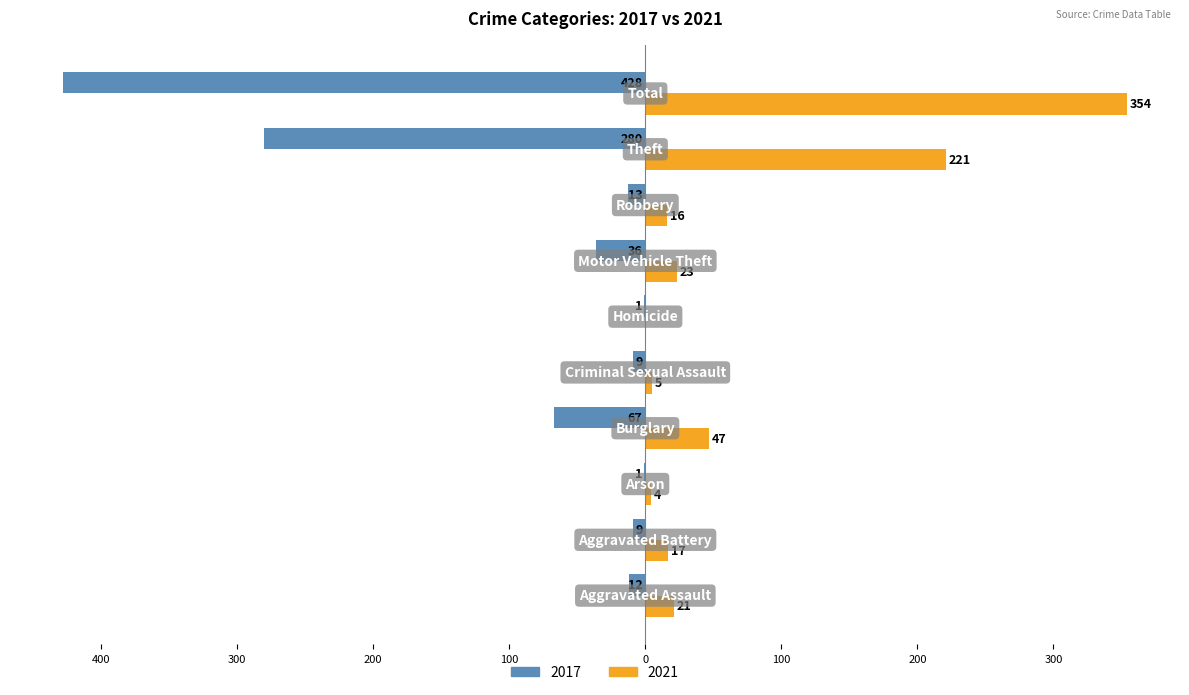

What are all the series names shown in the legend?

2017, 2021